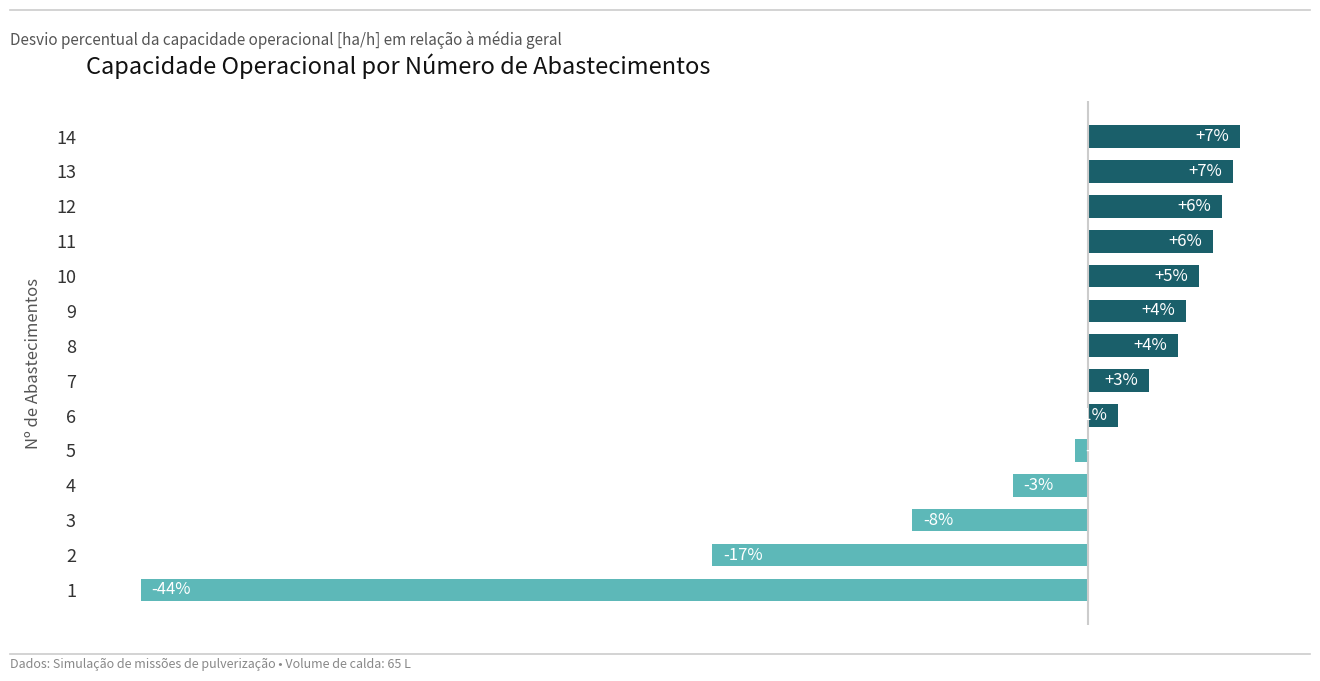

Are the bars horizontal?

Yes